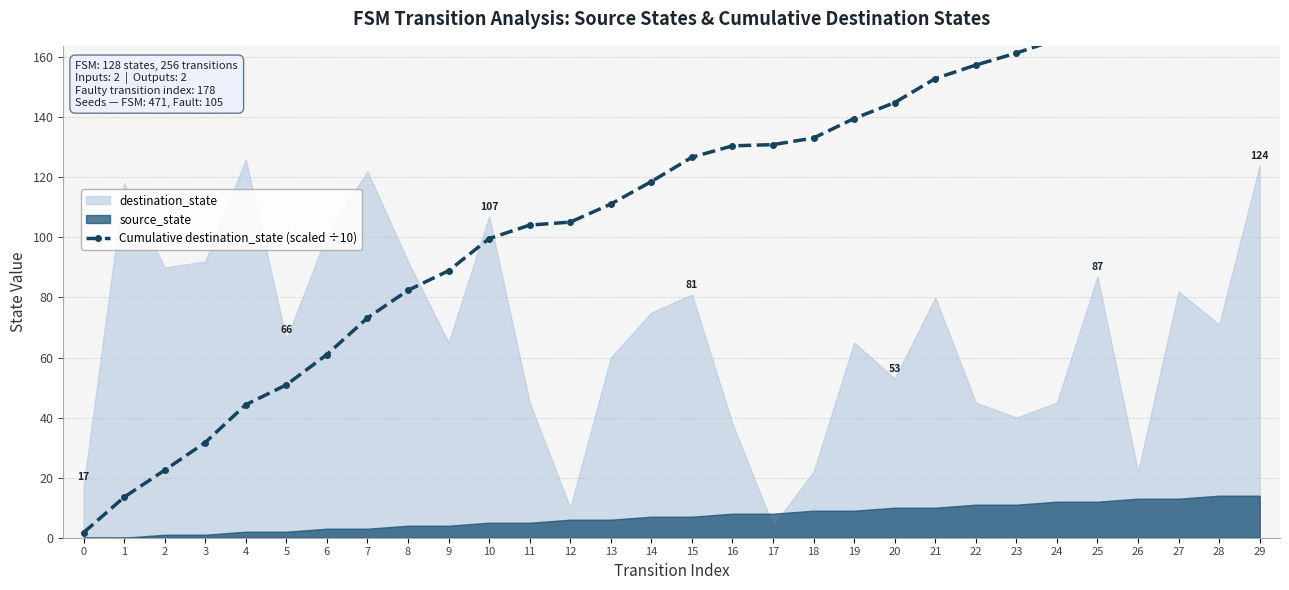

Reading left to right, what are all the values shown in this chart?

1.7	13.5	22.5	31.7	44.3	50.9	61.0	73.2	82.4	88.9	99.6	104.1	105.1	111.1	118.6	126.7	130.5	130.9	133.1	139.6	144.9	152.9	157.4	161.4	165.9	174.6	176.8	185.0	192.1	204.5